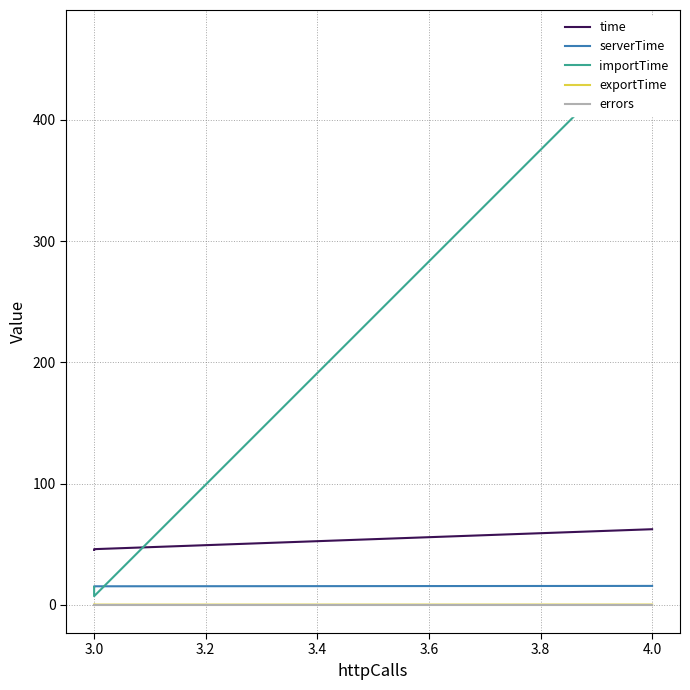

Is the value of importTime at 3.0 greater than the value of errors at 3.0?

Yes